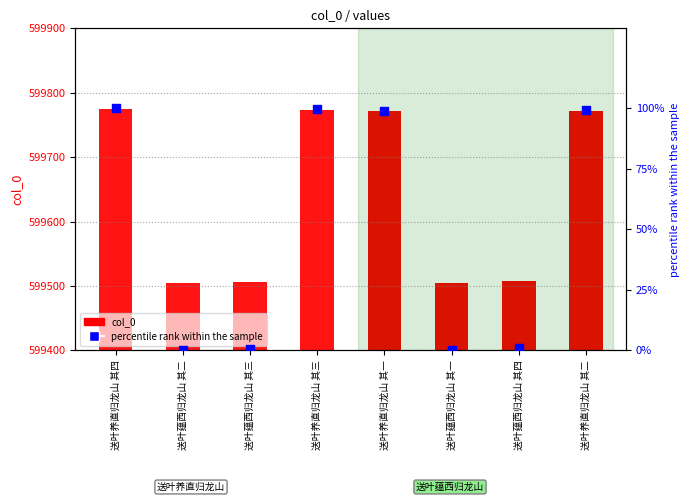

At which category is the sum across all series the highest?

送叶养直归龙山 其四